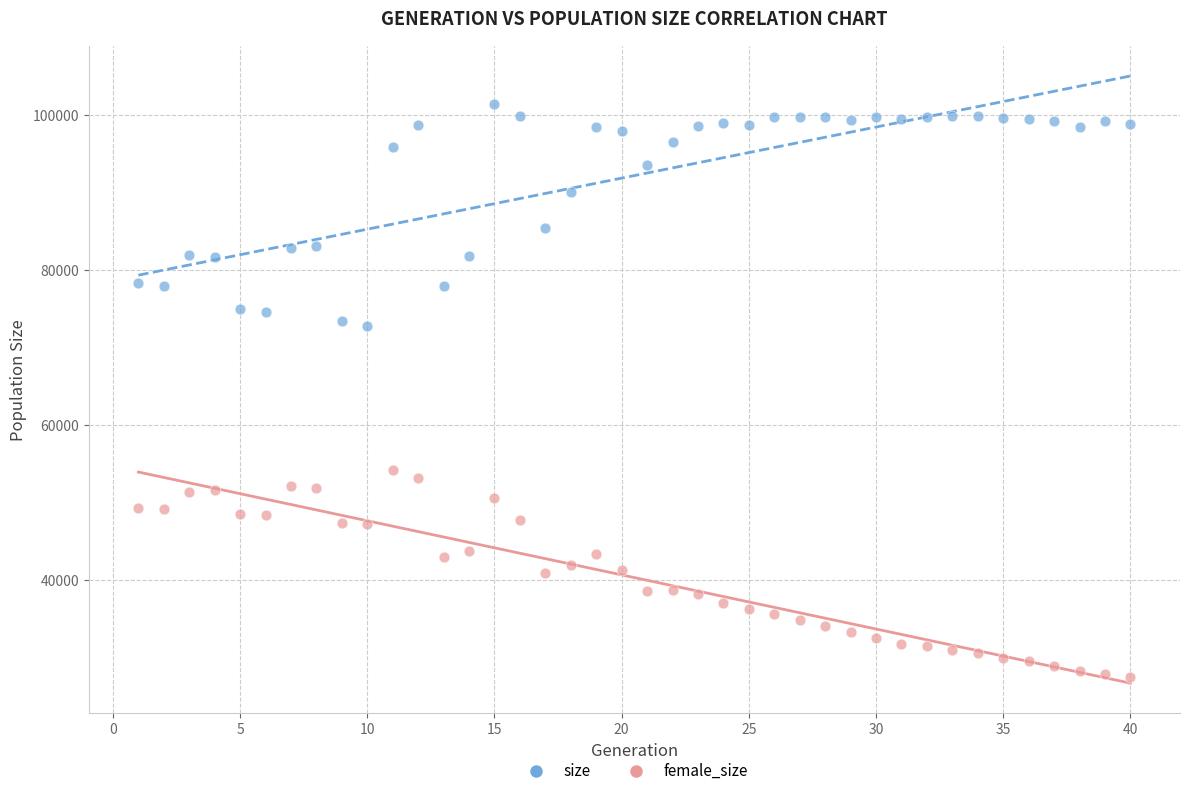

What are all the series names shown in the legend?

size, female_size